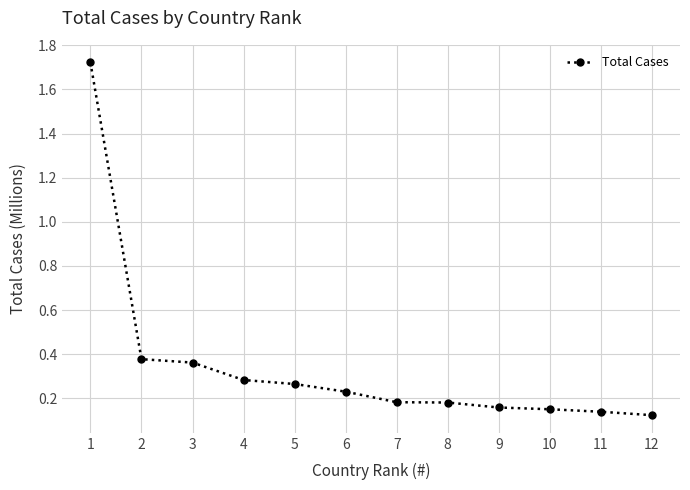

What is the difference between the maximum and minimum values?

1.6